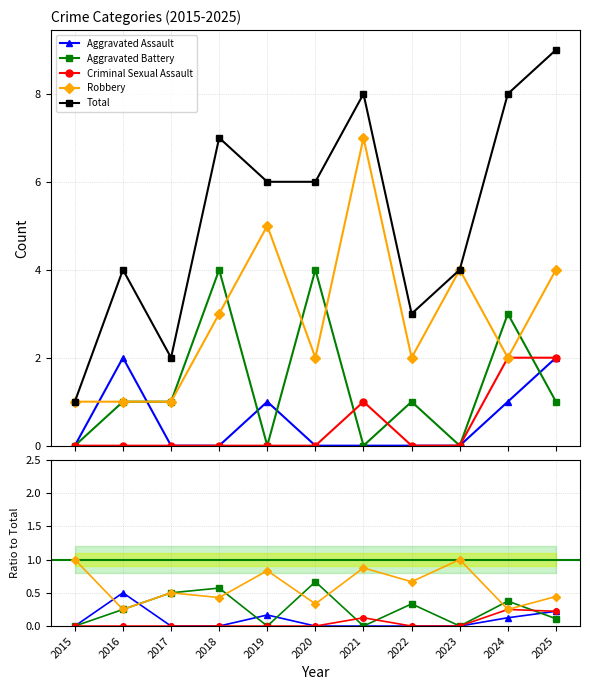

True or false: Robbery has more than 1 interior local peaks.

True